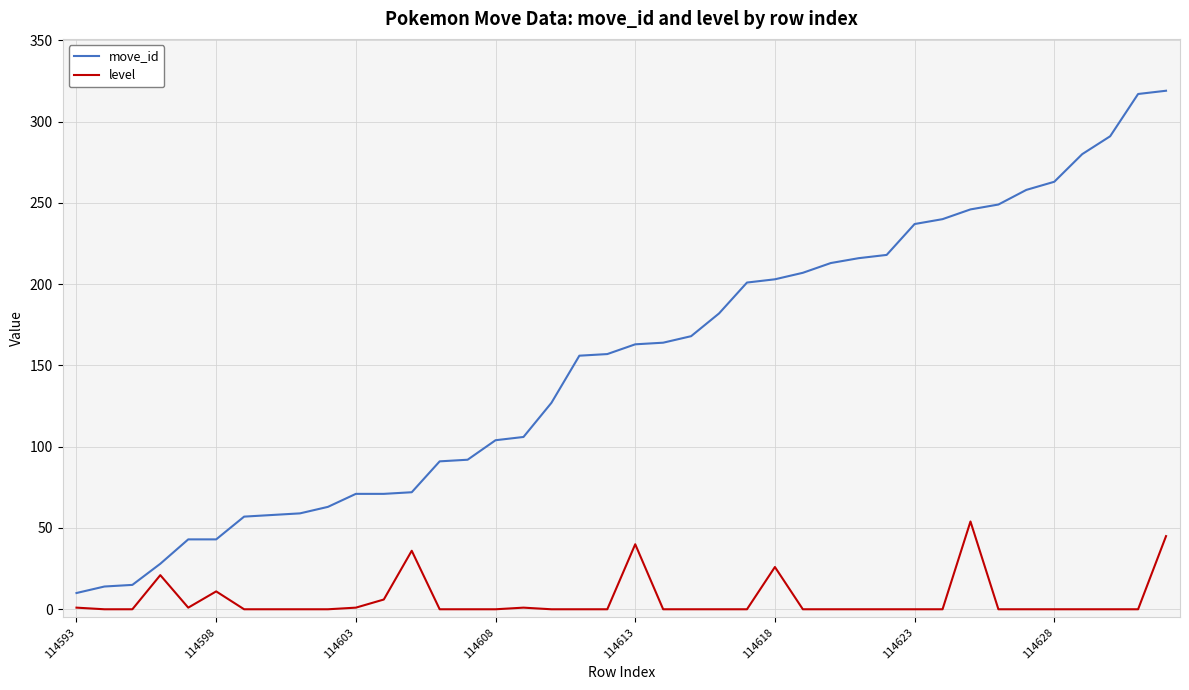

Which series has the widest spread of values?

move_id